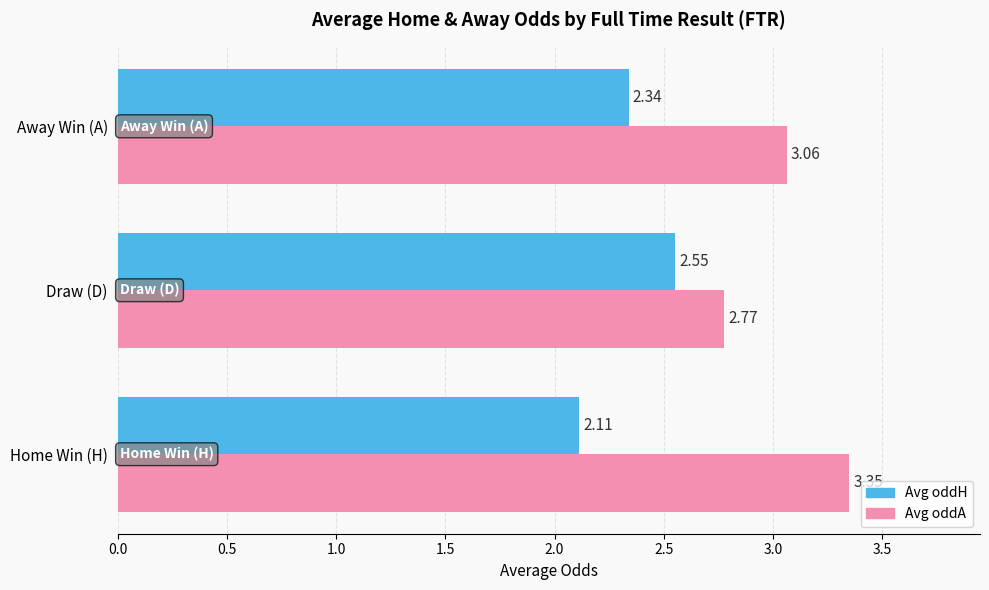

How many values in the Avg oddA series are below 3?

1